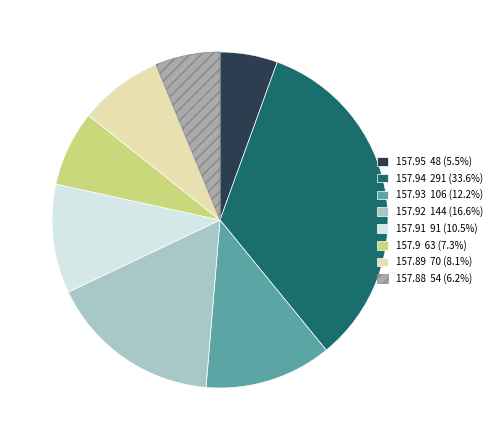

Does any single category account for the majority?

No